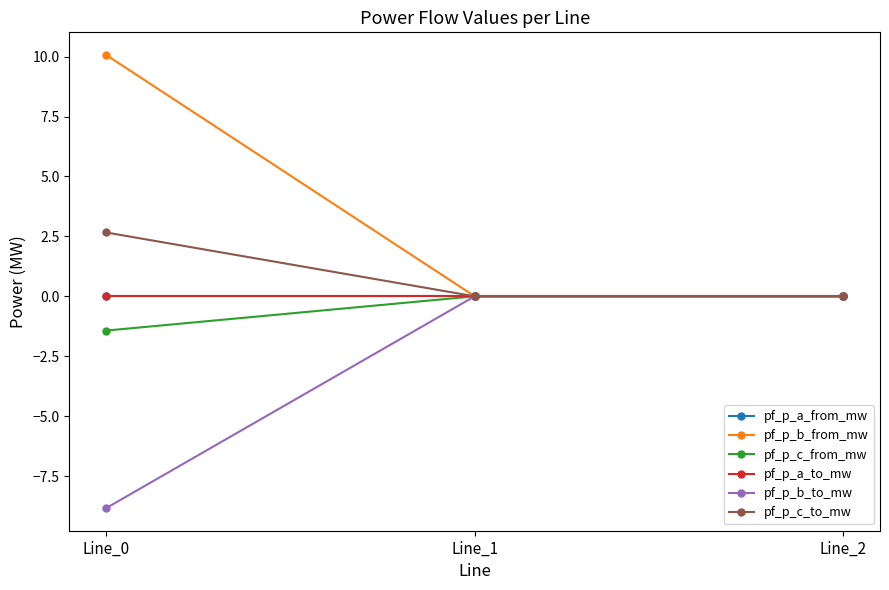

Between Line_1 and Line_2, which series saw the biggest shift?

pf_p_b_from_mw